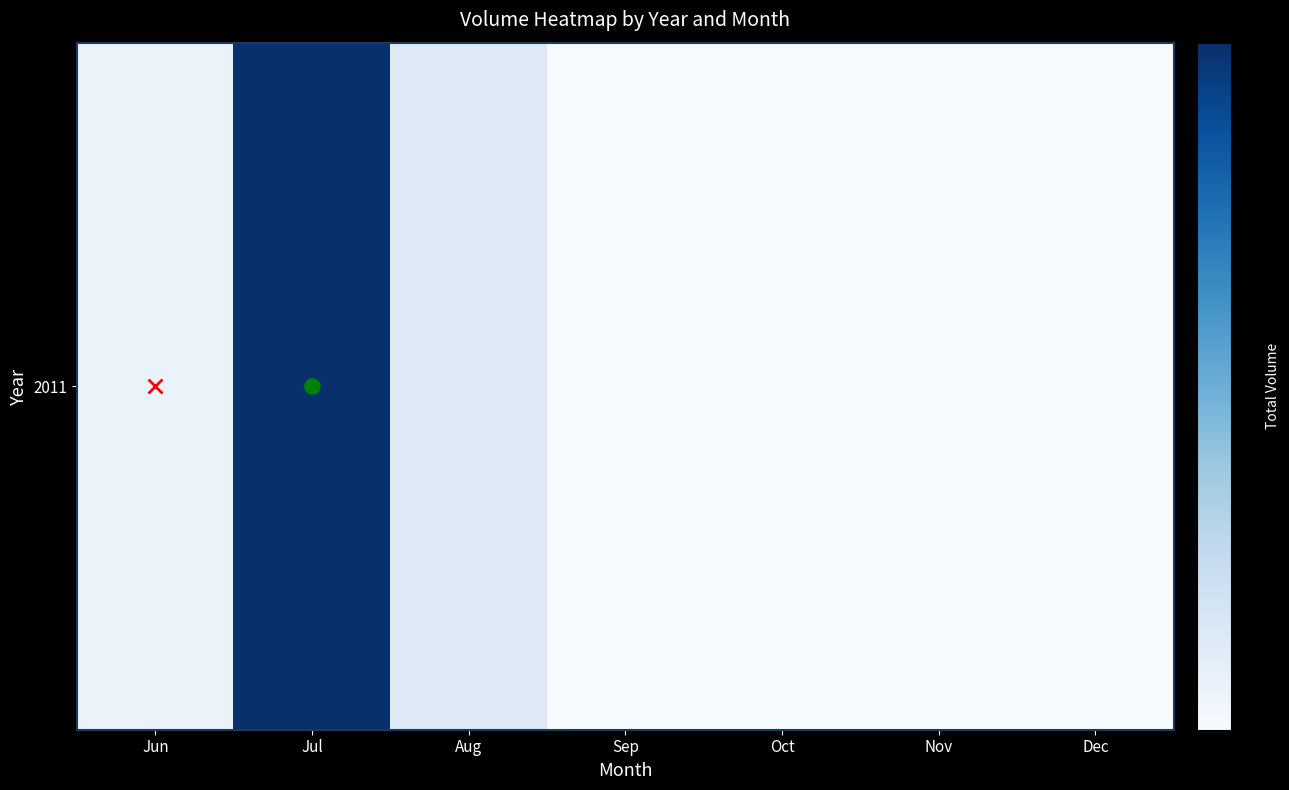

What is the greatest value displayed?

2470250